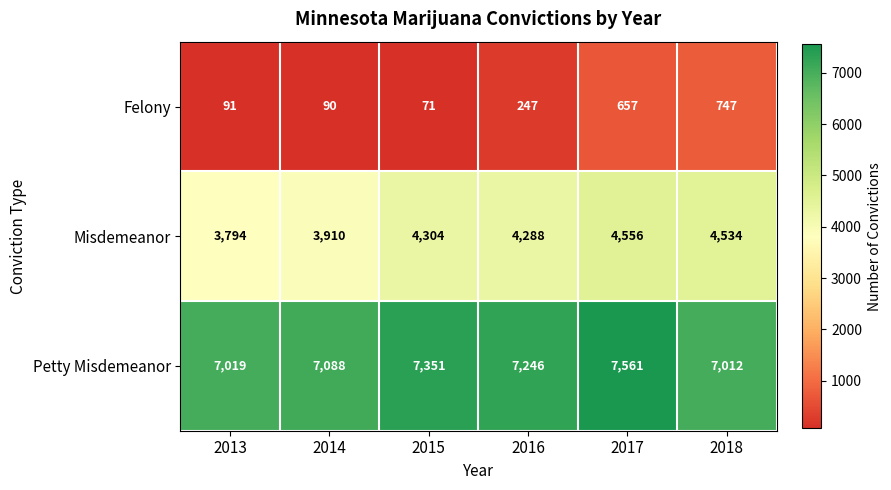

What is the spread (max minus min) of values at 2015?

7280